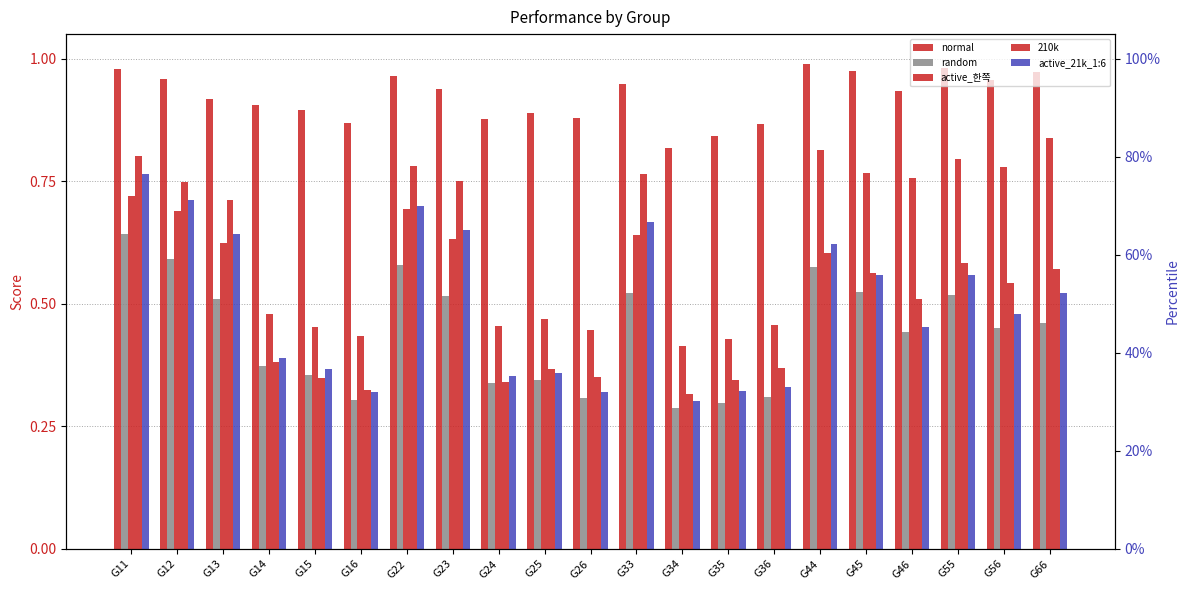

How many distinct data groups are displayed?

5